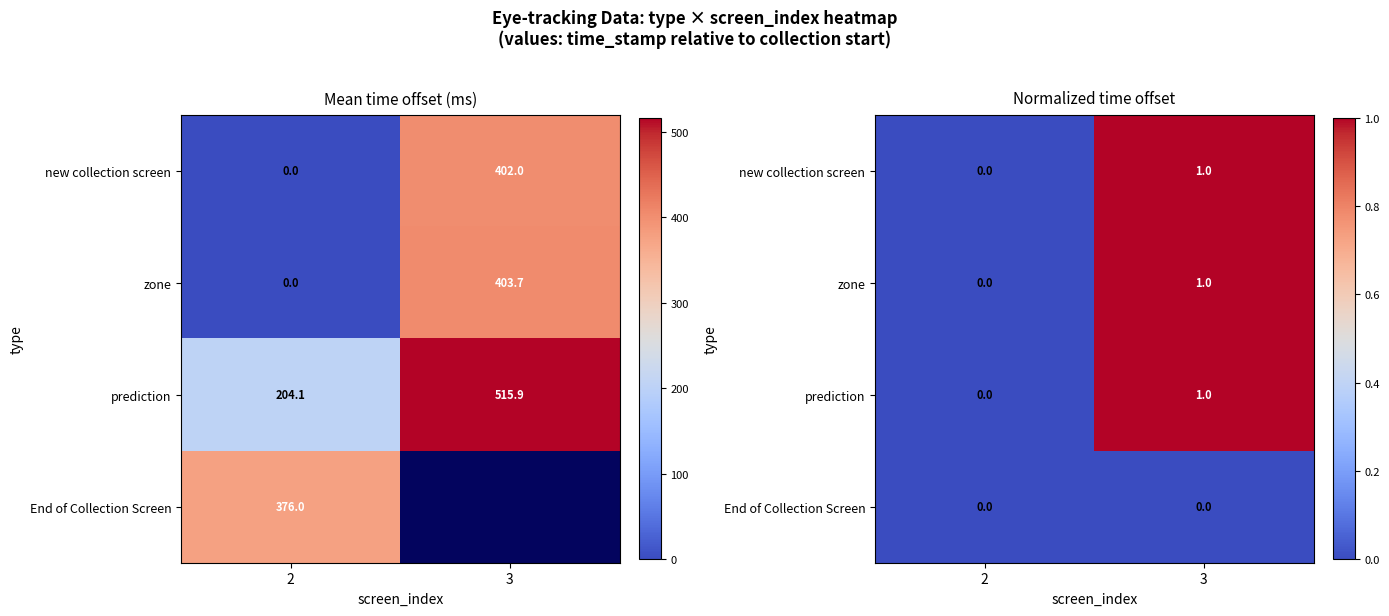

Rank the series by their maximum value, from lowest to highest.

End of Collection Screen, new collection screen, zone, prediction